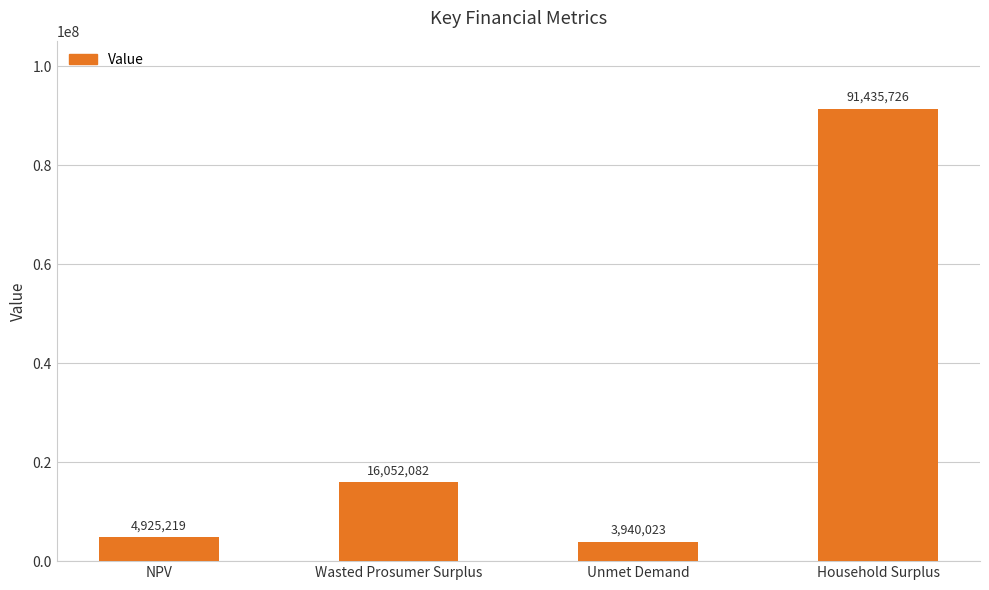

What is the ratio of the value at Unmet Demand to the value at NPV?

0.8